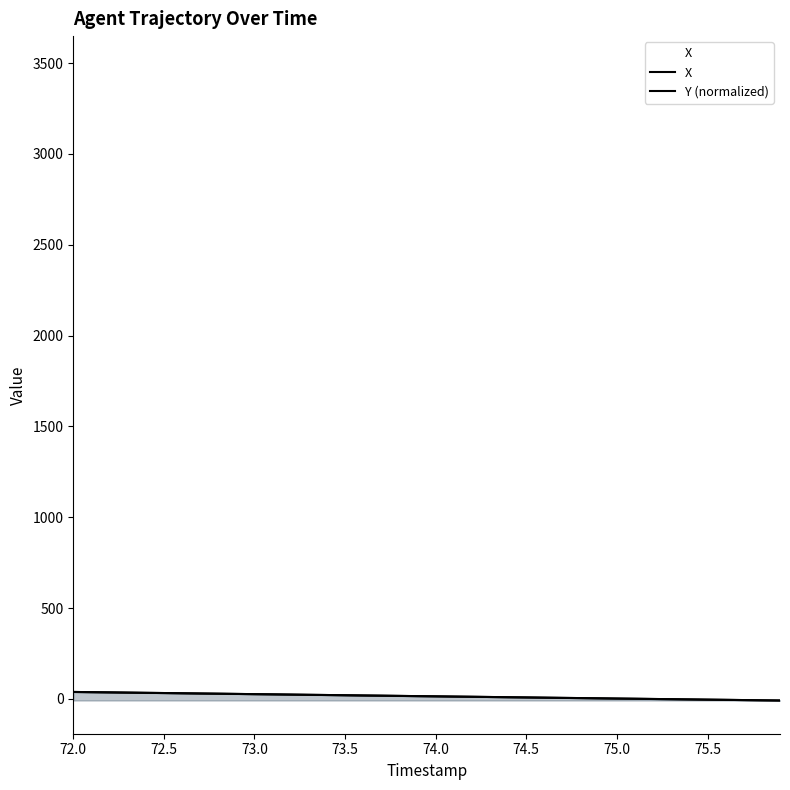

Which series has the largest total across all categories?

X